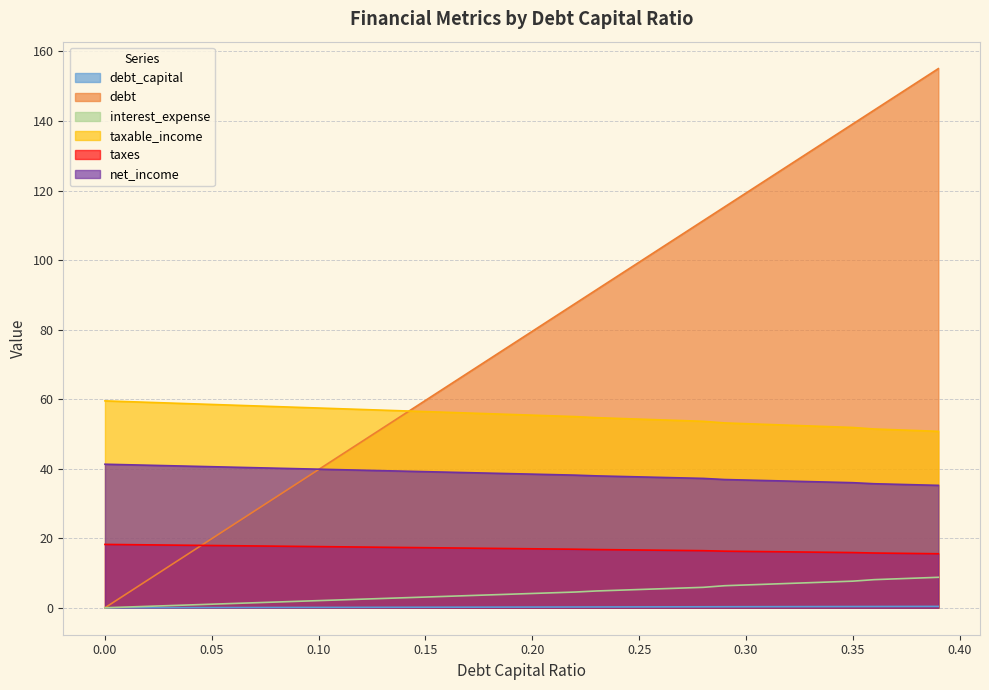

Is it true that taxable_income equals 93.9 at 0.19?

False